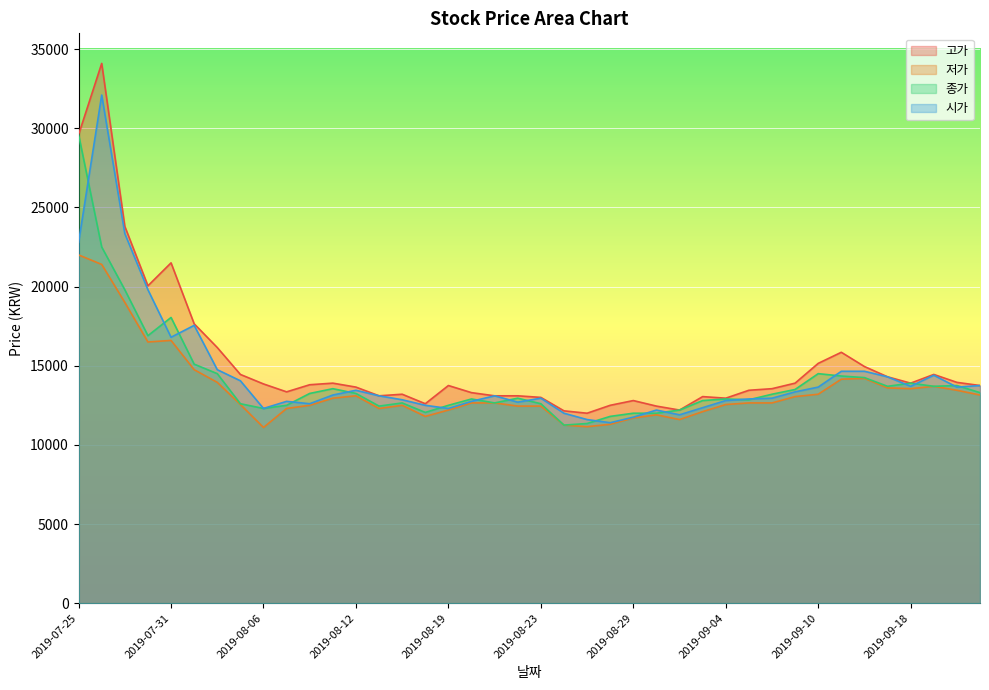

What is the sum of all 시가 values?

575650